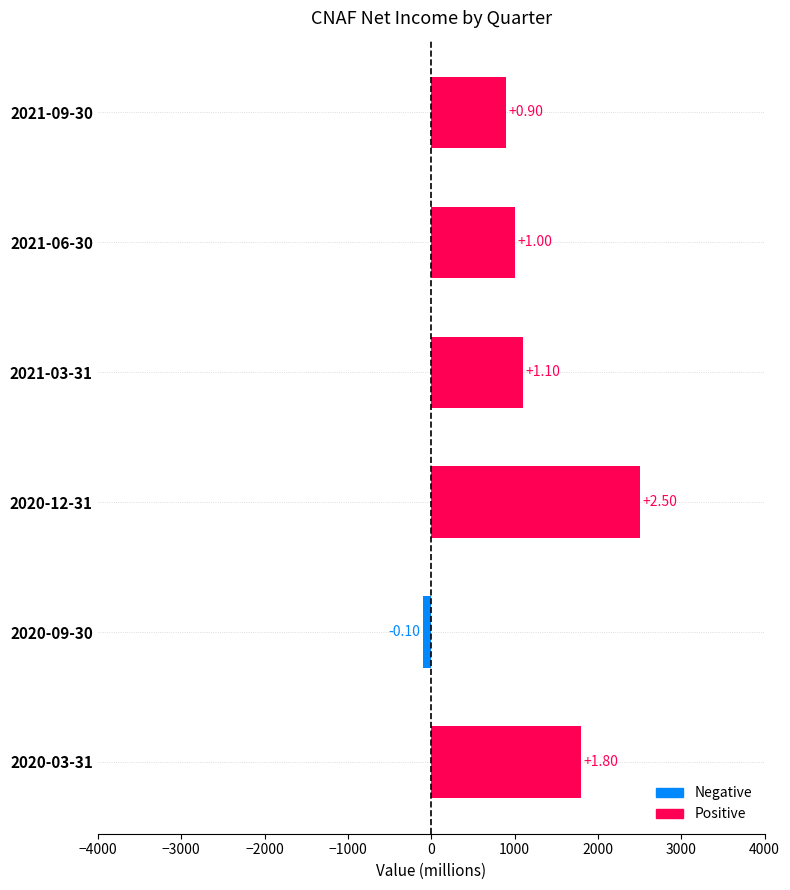

Are the bars horizontal?

Yes